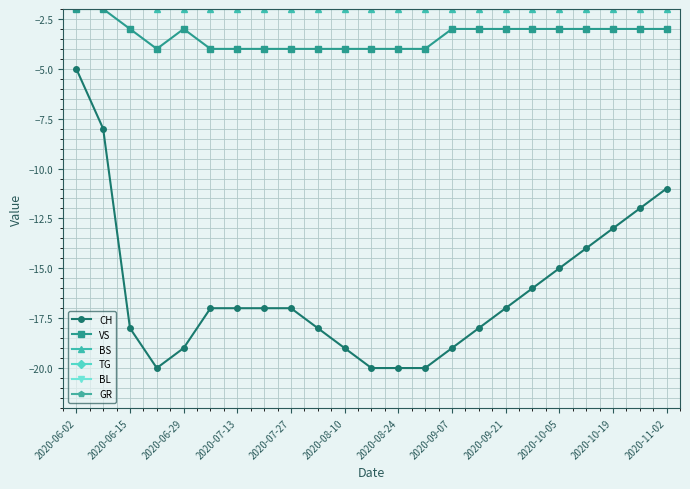

The value of CH at 2020-07-27 is -11. True or false?

False